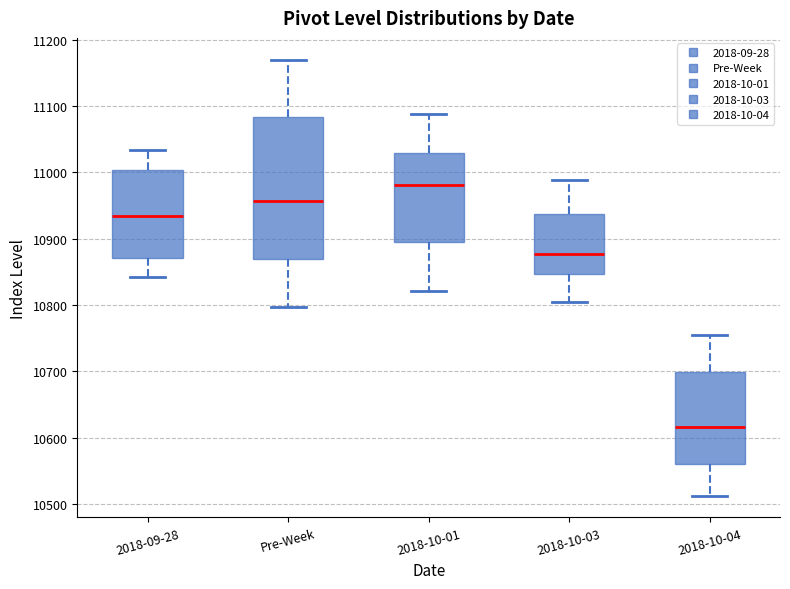

Which box is the tallest, from its lower edge to its upper edge?

Pre-Week